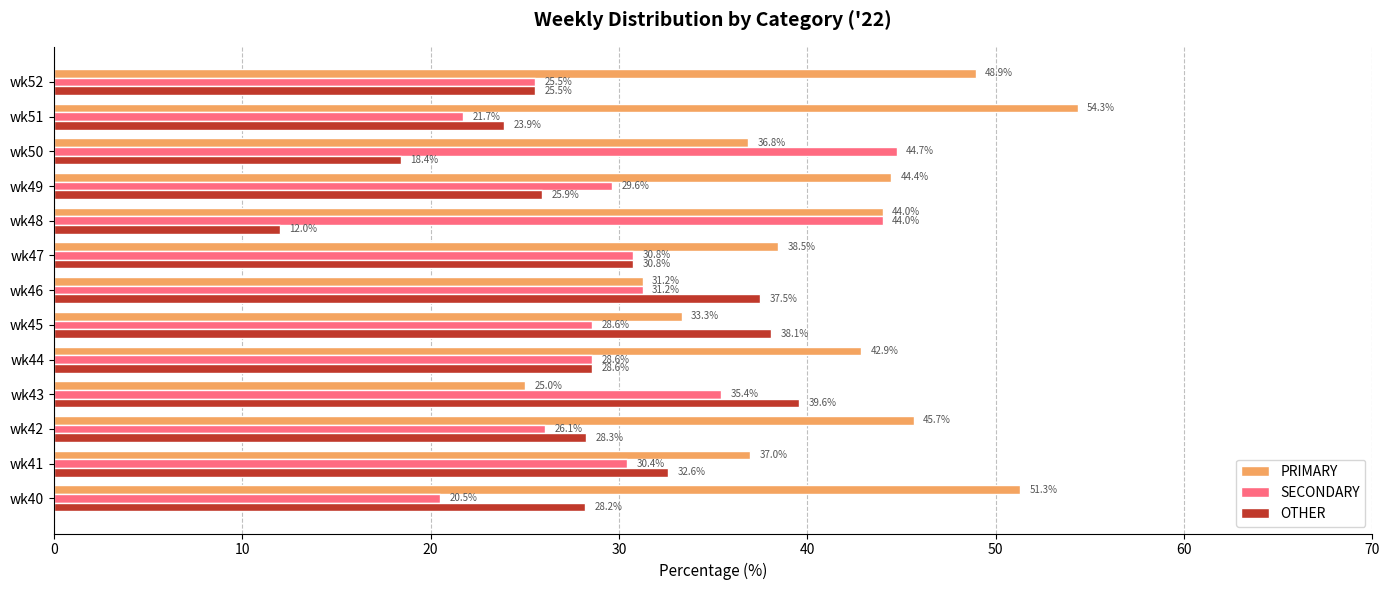

Which category has the lowest value across all series?

wk48